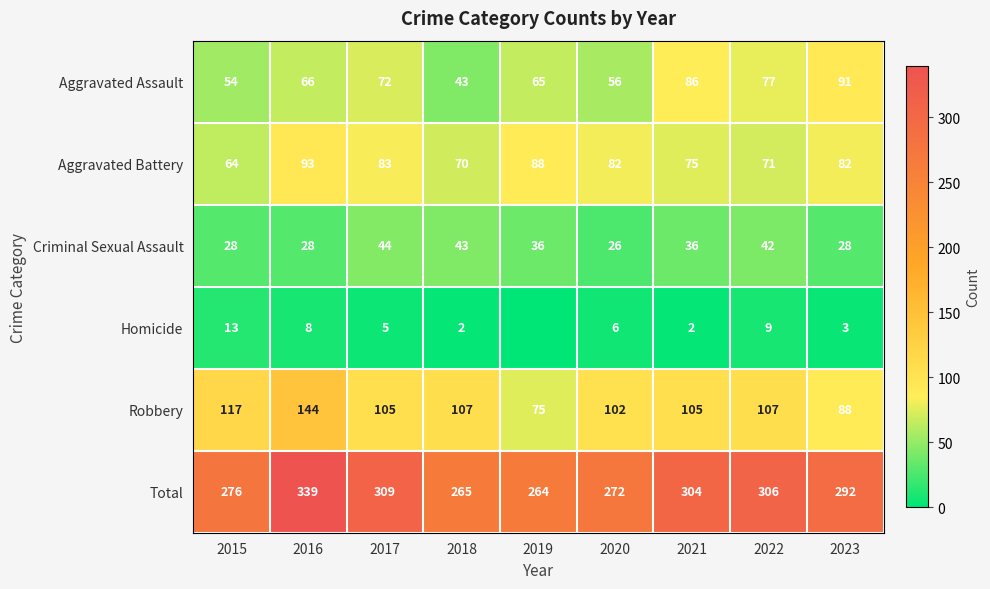

What is the greatest value displayed?

339